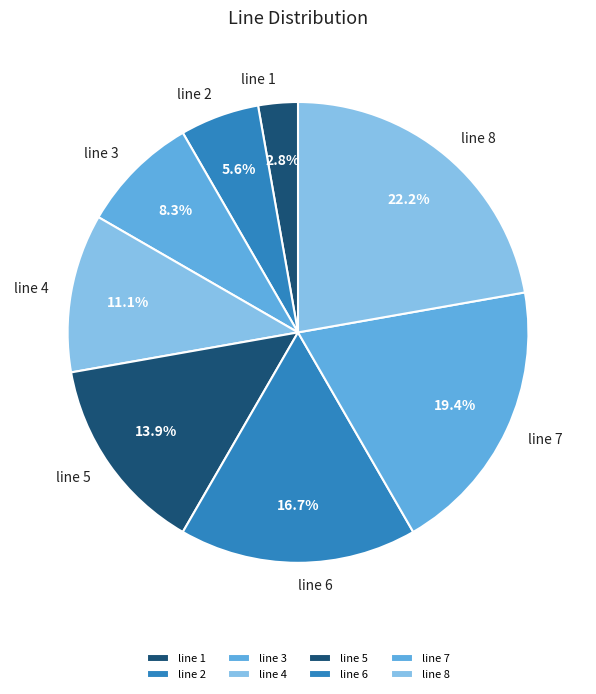

What percentage is the line 7 slice, to the nearest percent?

19%